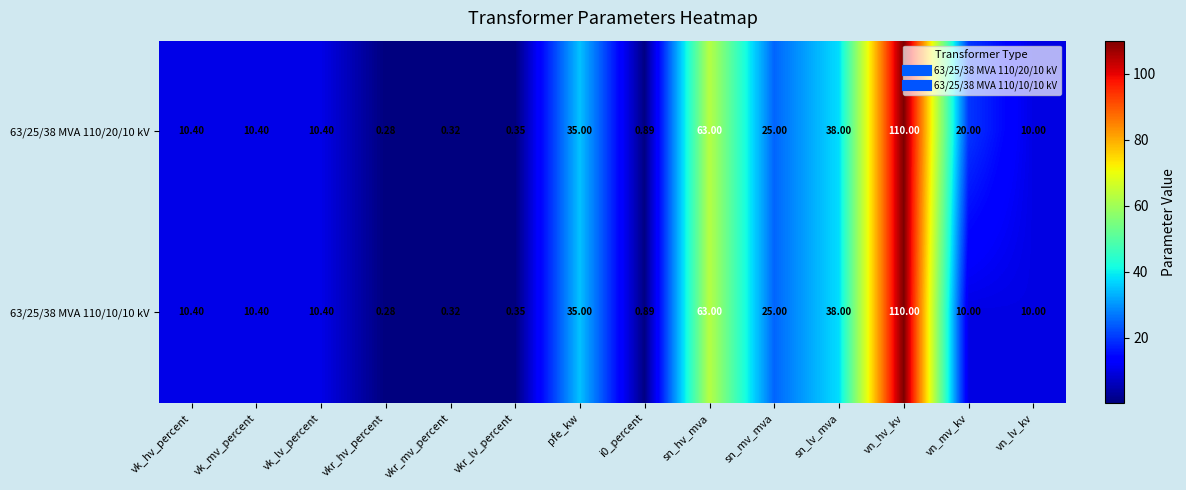

Which label corresponds to the smallest value in the chart?

vkr_hv_percent